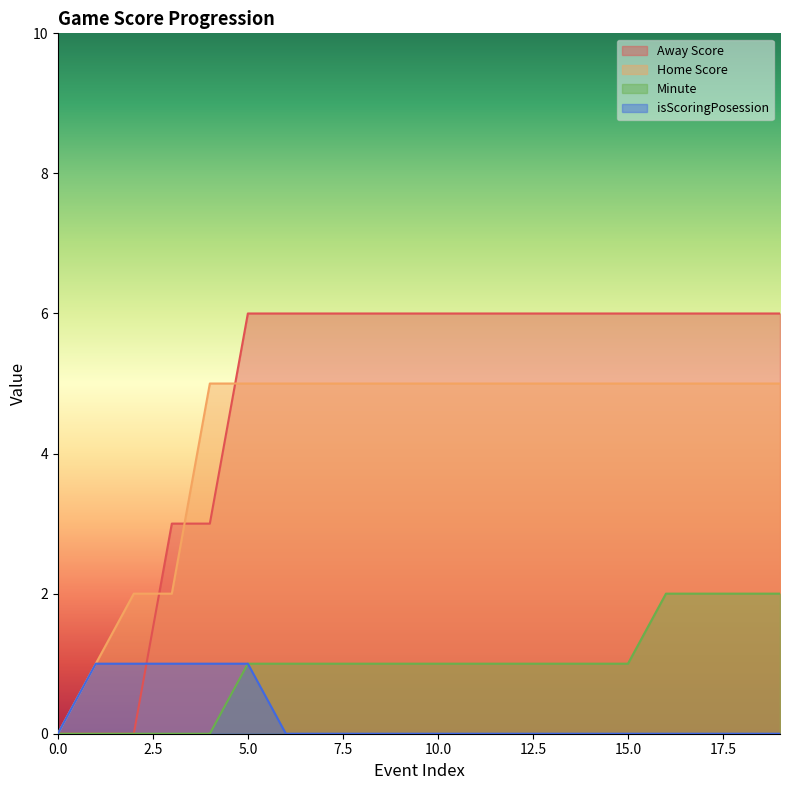

Which series changed the most between 12 and 13?

Away Score